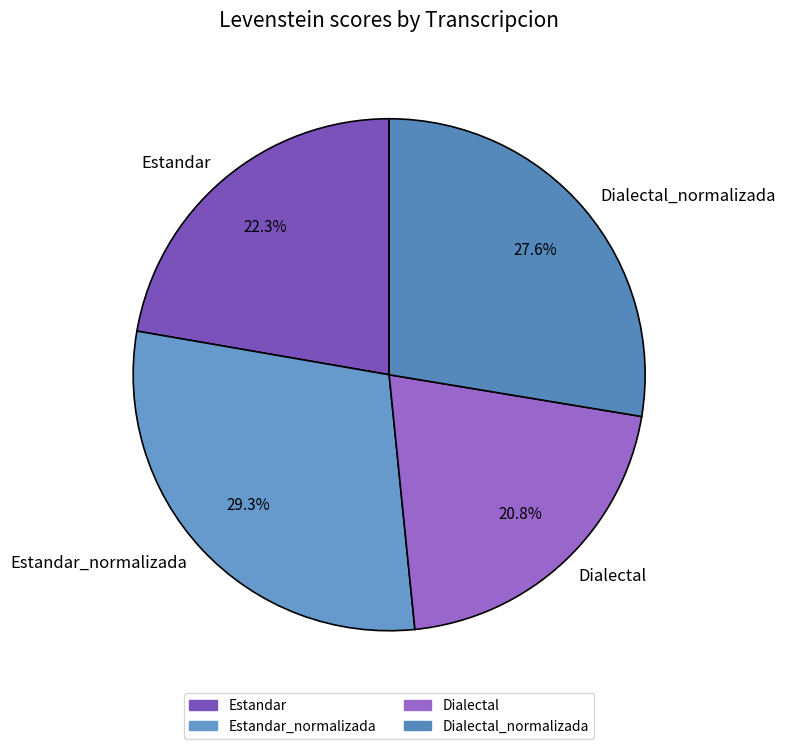

How many slices are in this pie chart?

4